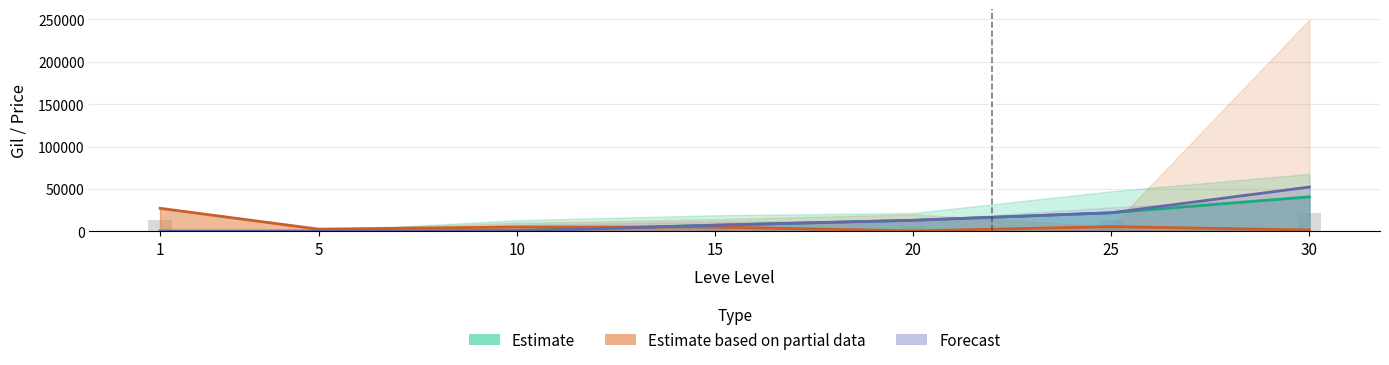

At which label is Forecast (Leve EXP) closest to 26110?

25